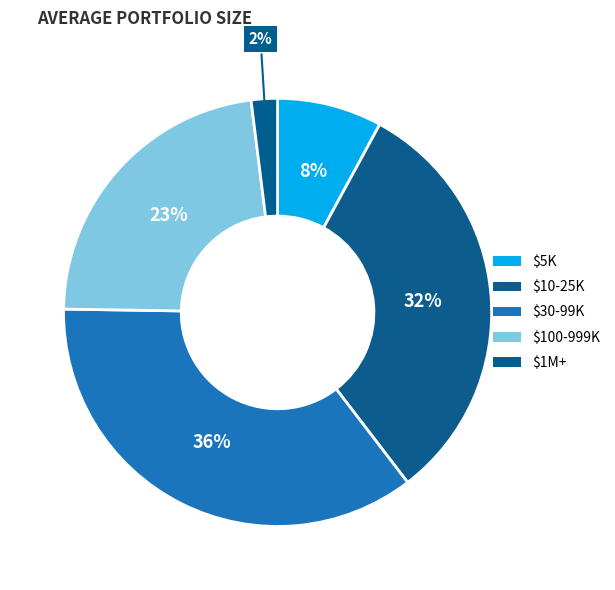

How many segments does this pie chart have?

5